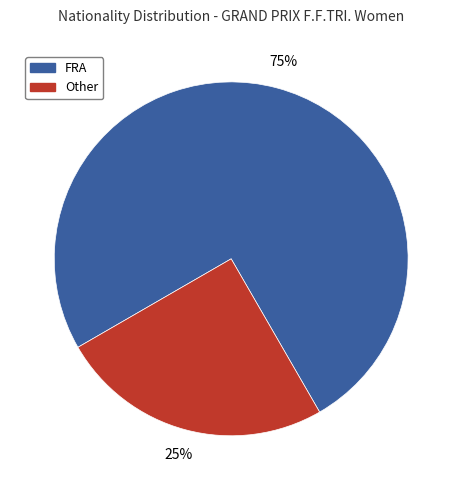

To the nearest percent, what percentage of the pie is Other?

25%